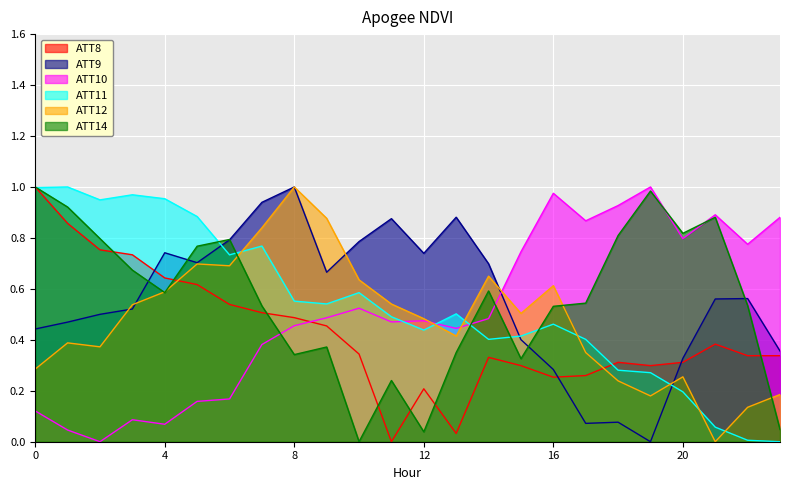

What is the value of the ATT11 point at the 18th from the left?

0.4